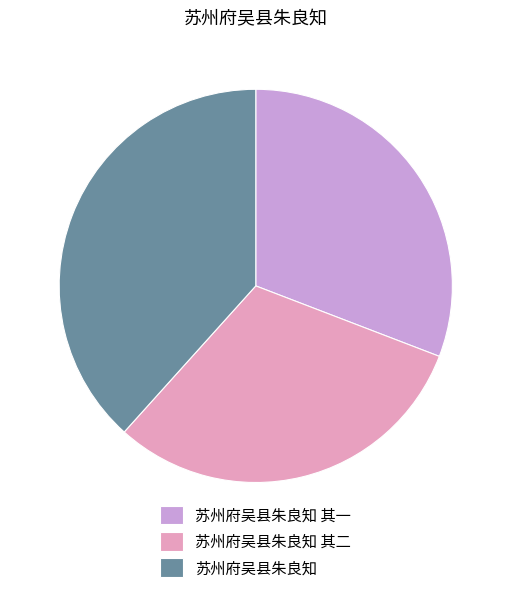

What is the ratio of the value at 苏州府吴县朱良知 to the value at 苏州府吴县朱良知 其一?

1.2